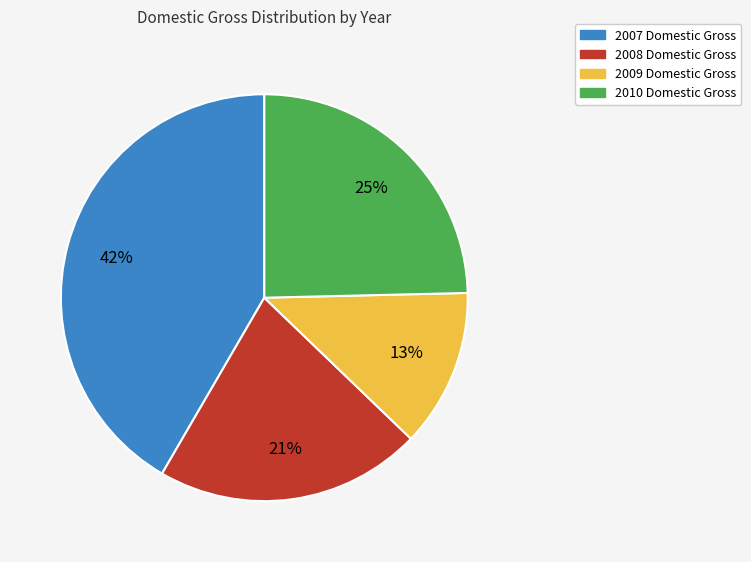

What percentage is the 2010 slice, to the nearest percent?

25%